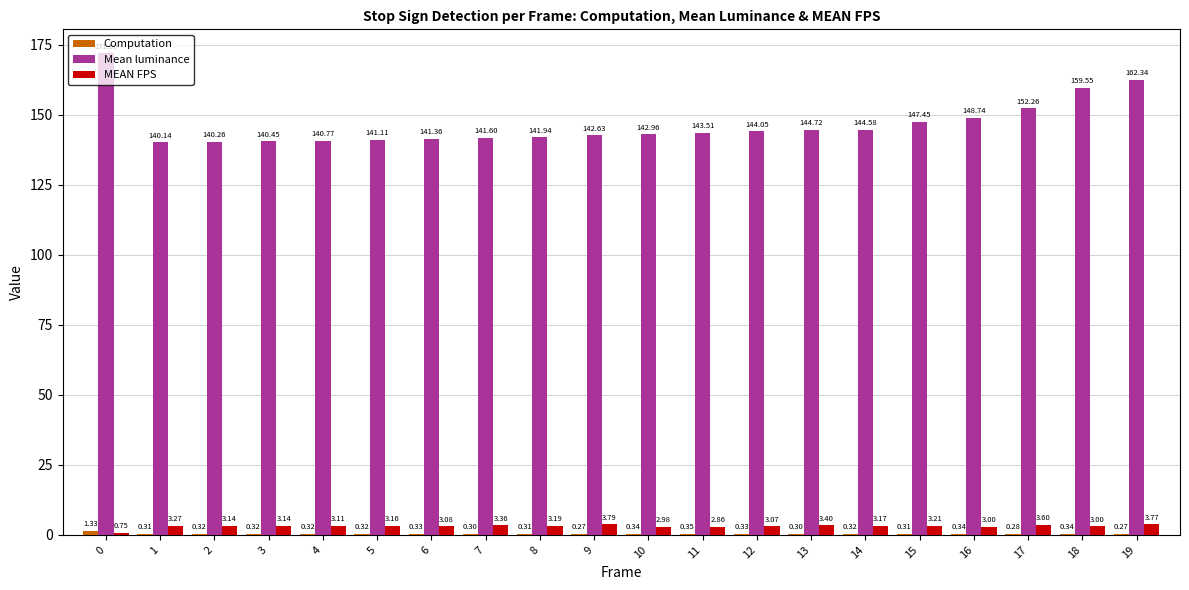

Which series has the largest total across all categories?

Mean luminance